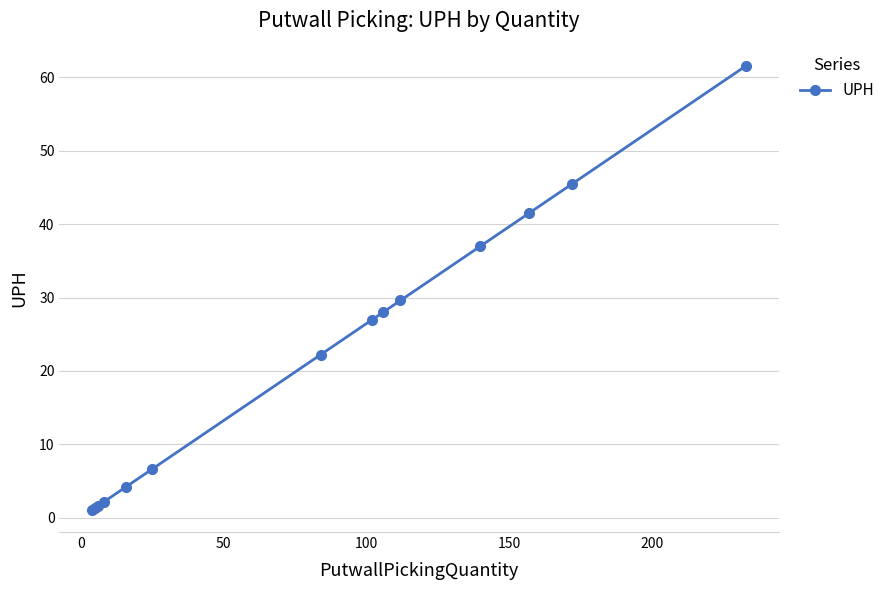

What is the difference between the second highest and second lowest values?

44.1